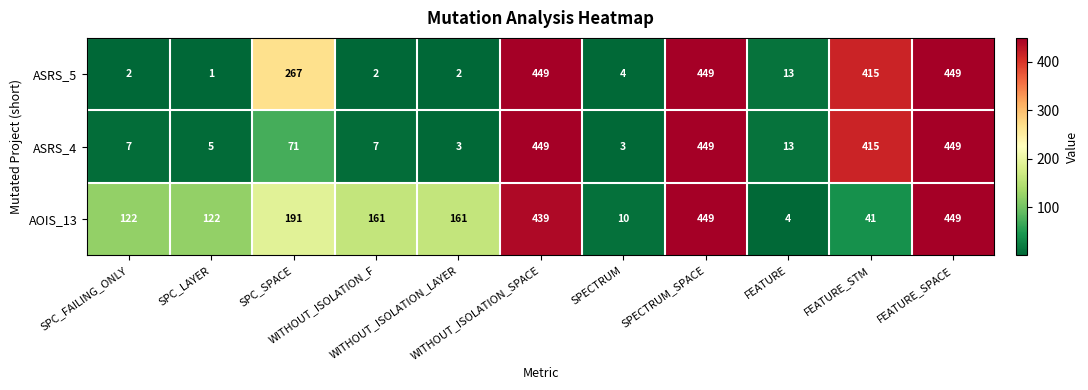

List the series in order of their overall mean, highest first.

AOIS_13, ASRS_5, ASRS_4